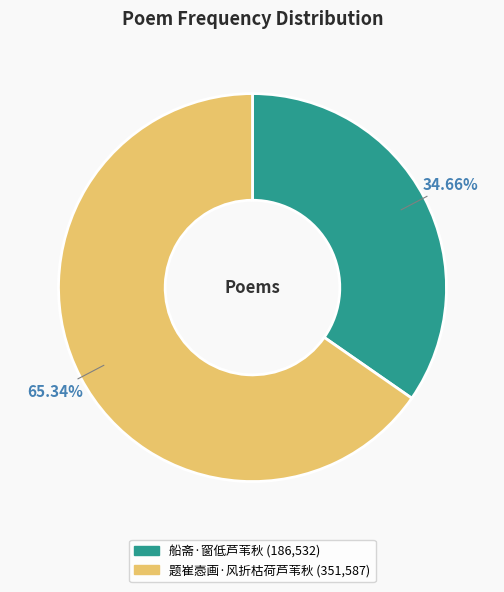

Between 船斋·窗低芦苇秋 and 题崔悫画·风折枯荷芦苇秋, which is larger?

题崔悫画·风折枯荷芦苇秋